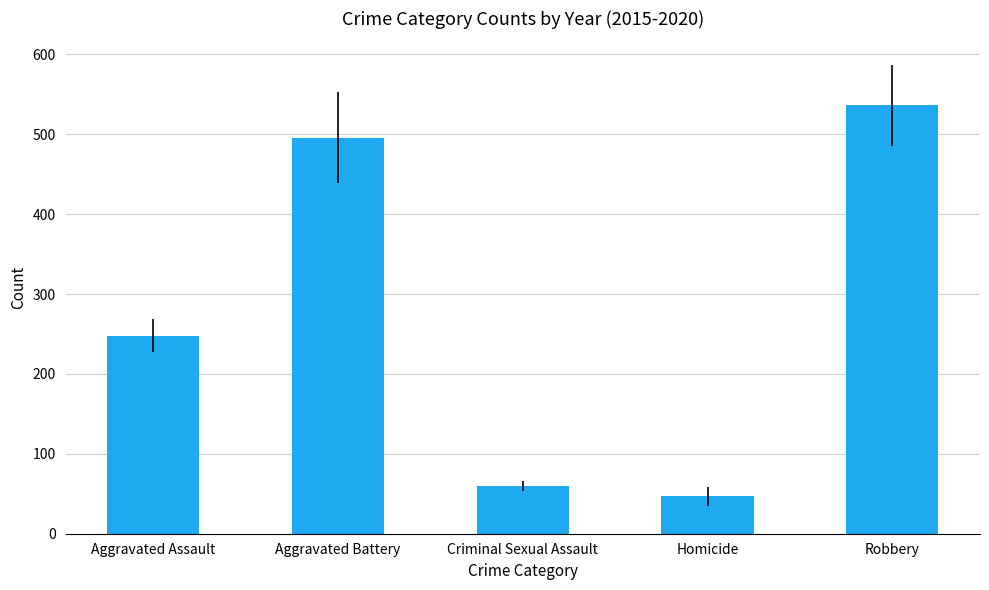

What is the average value?

277.2